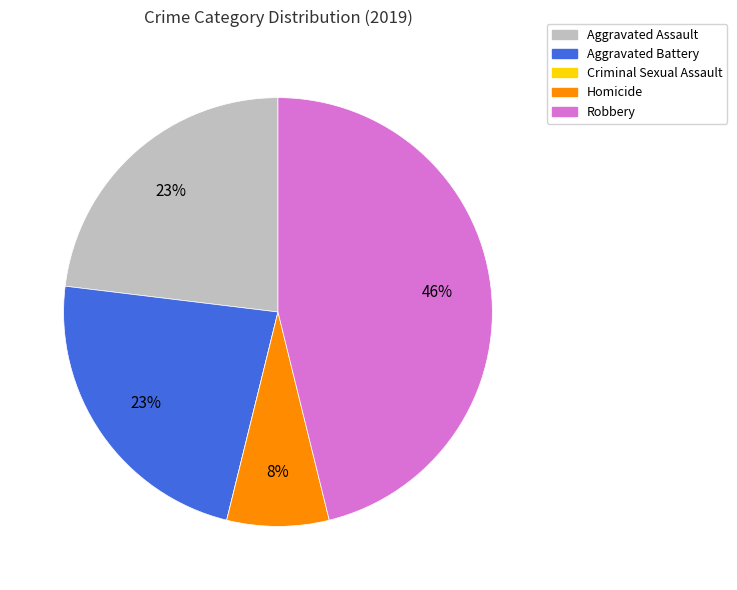

Which category has the biggest portion of the pie?

Robbery